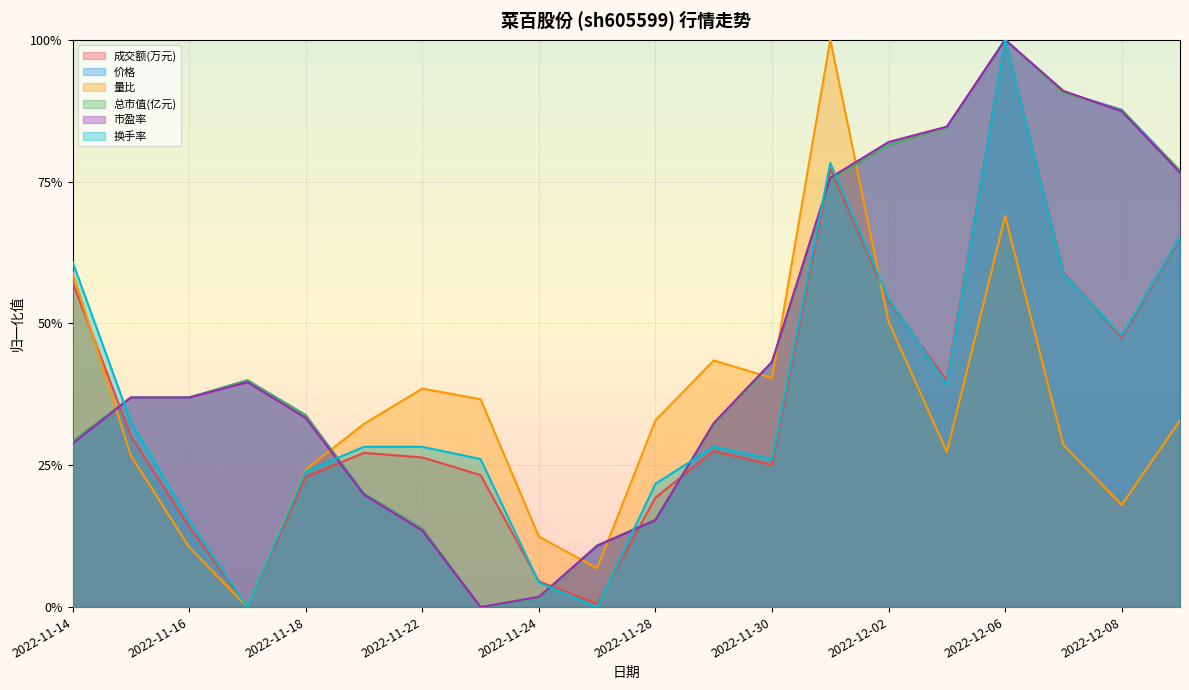

How many data points in 量比 are above 0?

19